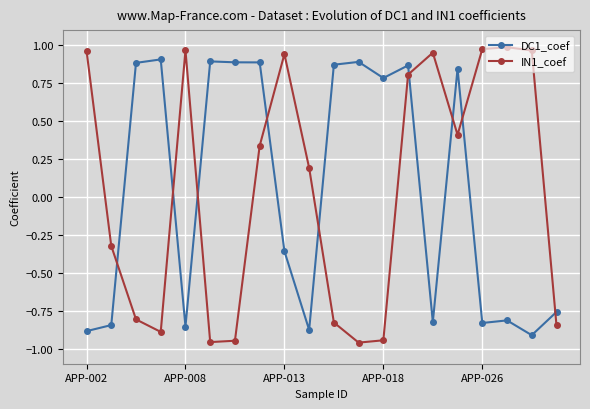

True or false: DC1_coef and IN1_coef cross at least once.

True